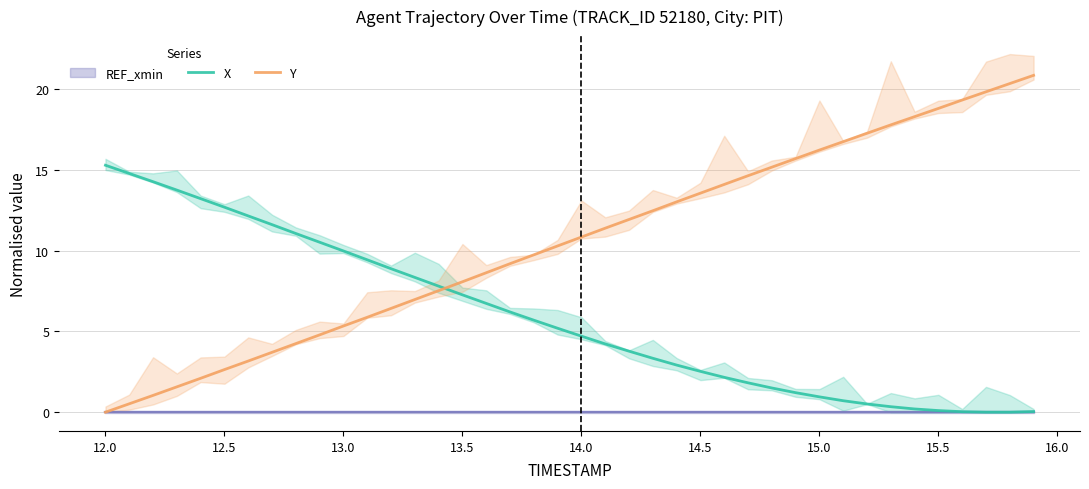

What is the sum of all X values?

236.1